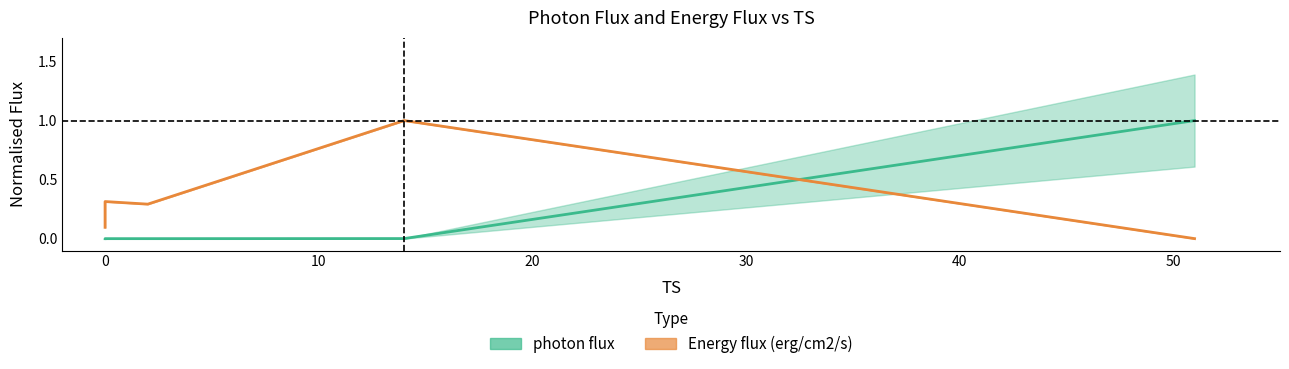

Which series has the widest spread of values?

photon flux